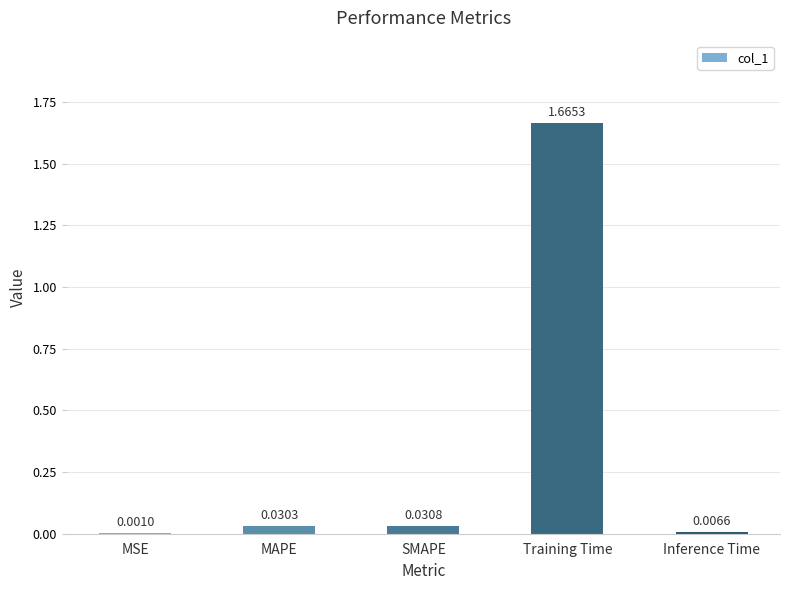

At which label is the value closest to 0?

MSE